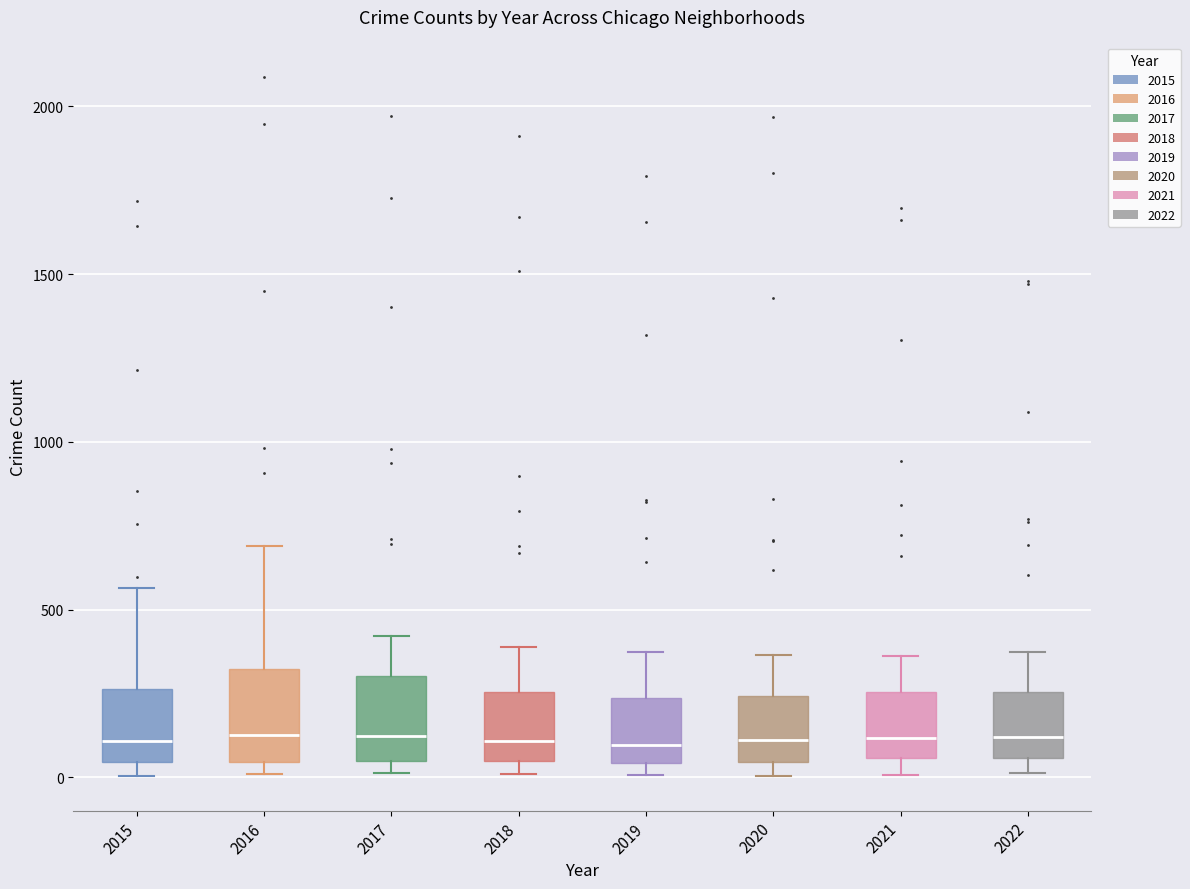

Reading left to right, transcribe this box plot: for each box, give where its median line is, the range the box spans, and where its two whiskers end, as read against the y-axis. The values are not printed on the chart, so give them approximately, as read against the axis.

2015: median 100, box 50 to 250, whiskers 0 to 550
2016: median 150, box 50 to 300, whiskers 0 to 700
2017: median 100, box 50 to 300, whiskers 0 to 400
2018: median 100, box 50 to 250, whiskers 0 to 400
2019: median 100, box 50 to 250, whiskers 0 to 400
2020: median 100, box 50 to 250, whiskers 0 to 350
2021: median 100, box 50 to 250, whiskers 0 to 350
2022: median 100, box 50 to 250, whiskers 0 to 400